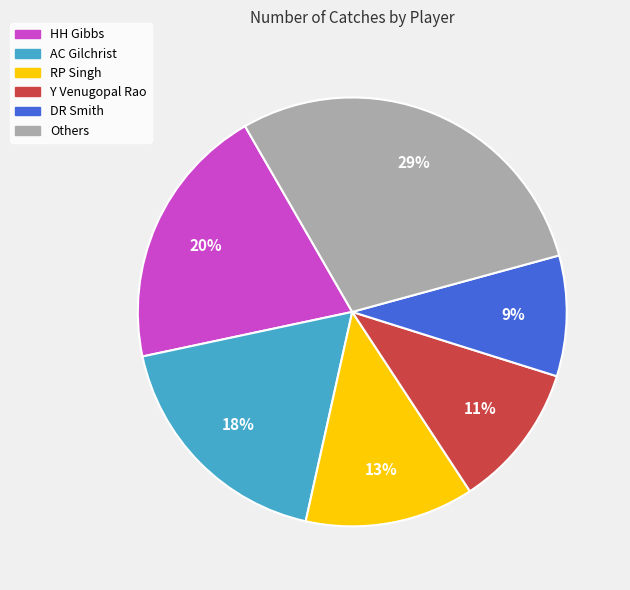

How many segments does this pie chart have?

6